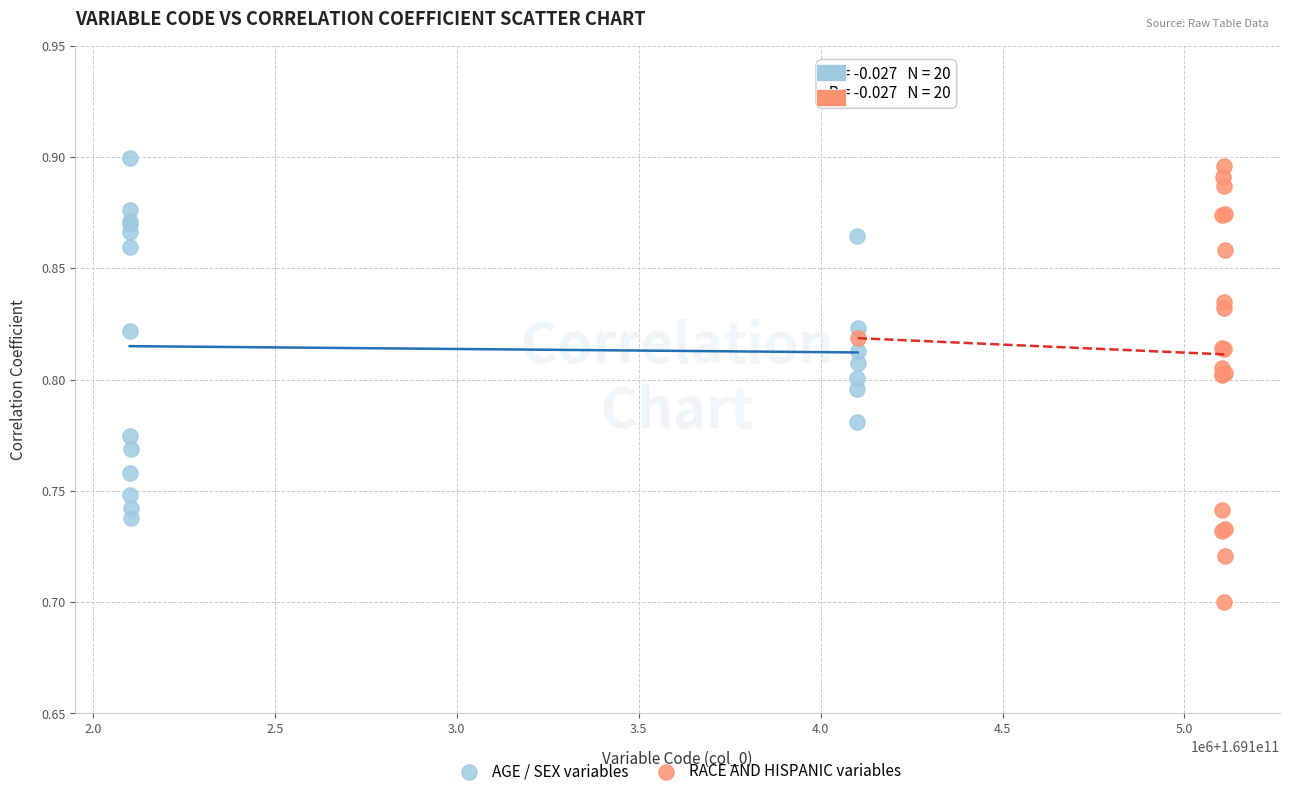

Which series reaches the maximum Y coordinate?

AGE / SEX variables